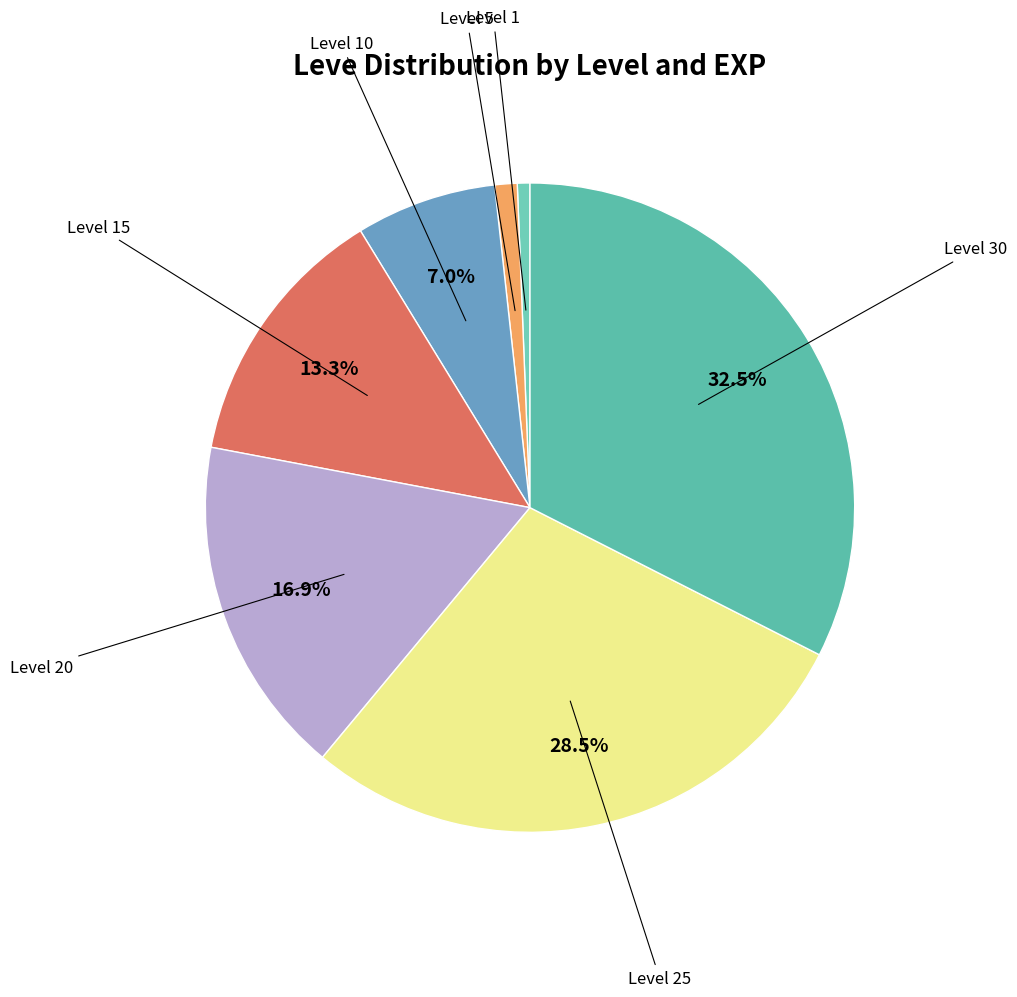

Which slice is the smallest?

Level 1